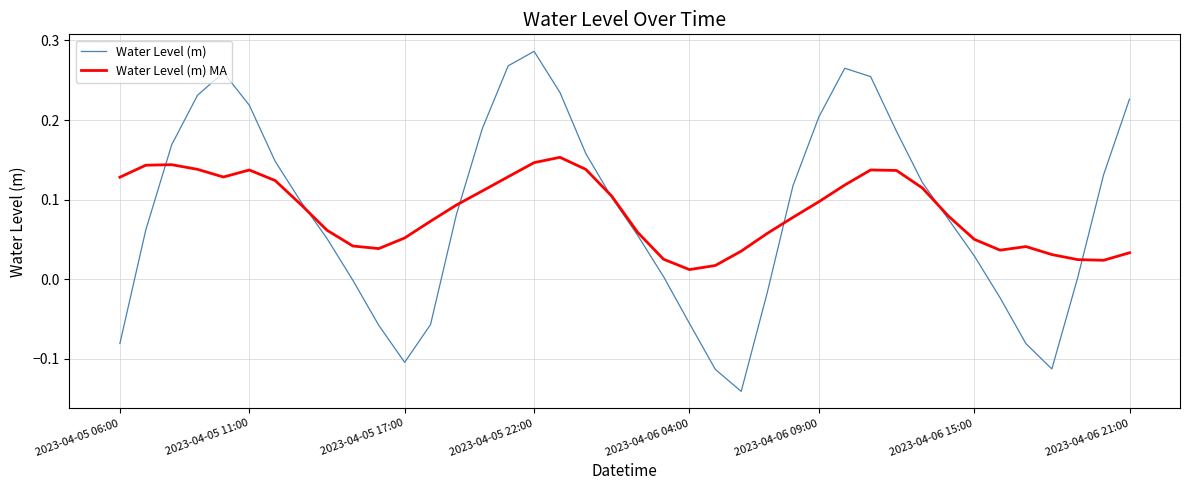

Which series has the largest range (max minus min)?

Water Level (m)